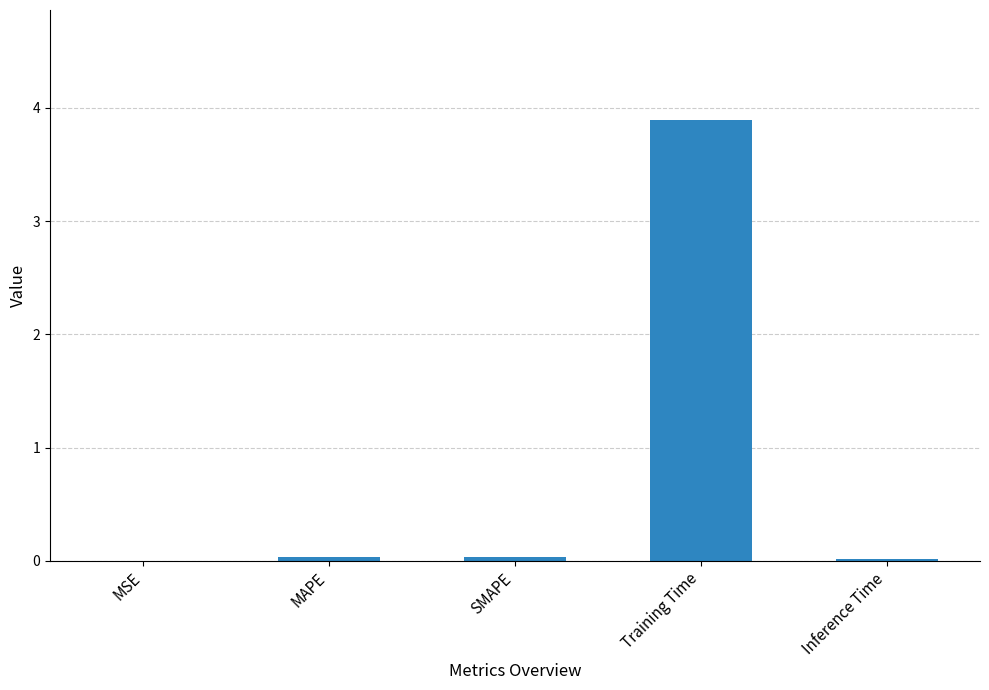

True or false: the data shows 0.0 at SMAPE.

True